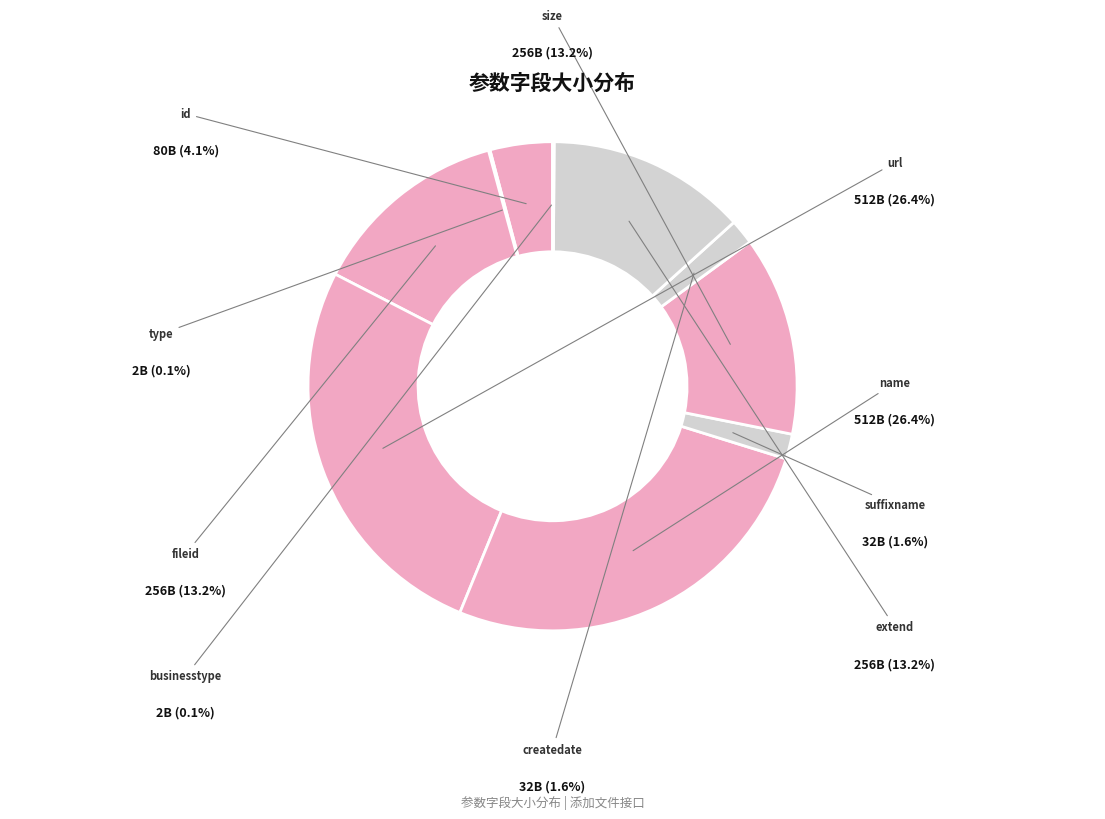

To the nearest percent, what portion does url represent?

26%